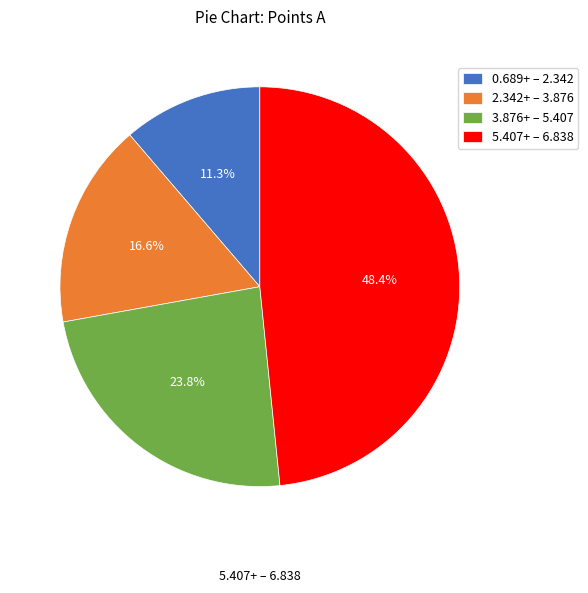

Approximately how many times larger is the value at 2.342+ – 3.876 compared to 3.876+ – 5.407?

0.7